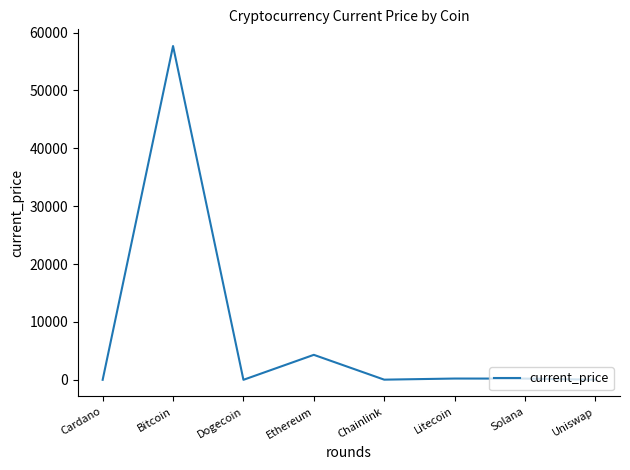

What is the maximum value shown in the chart?

57674.0